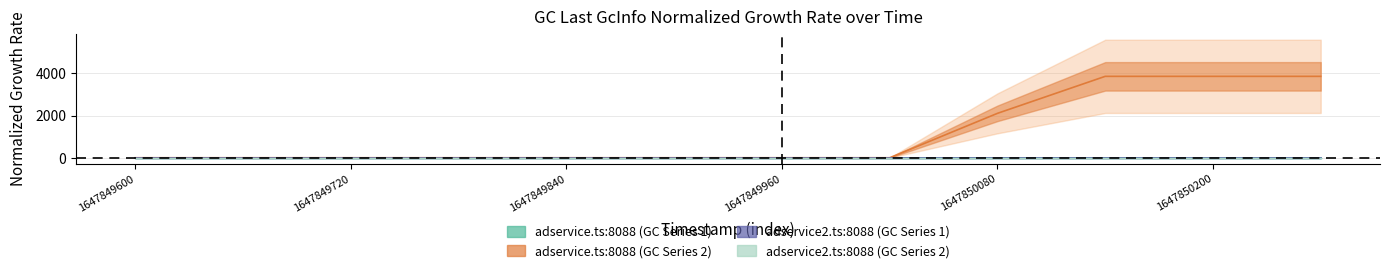

At which label is adservice2.ts:8088 (GC Series 1) closest to 0?

1647849600